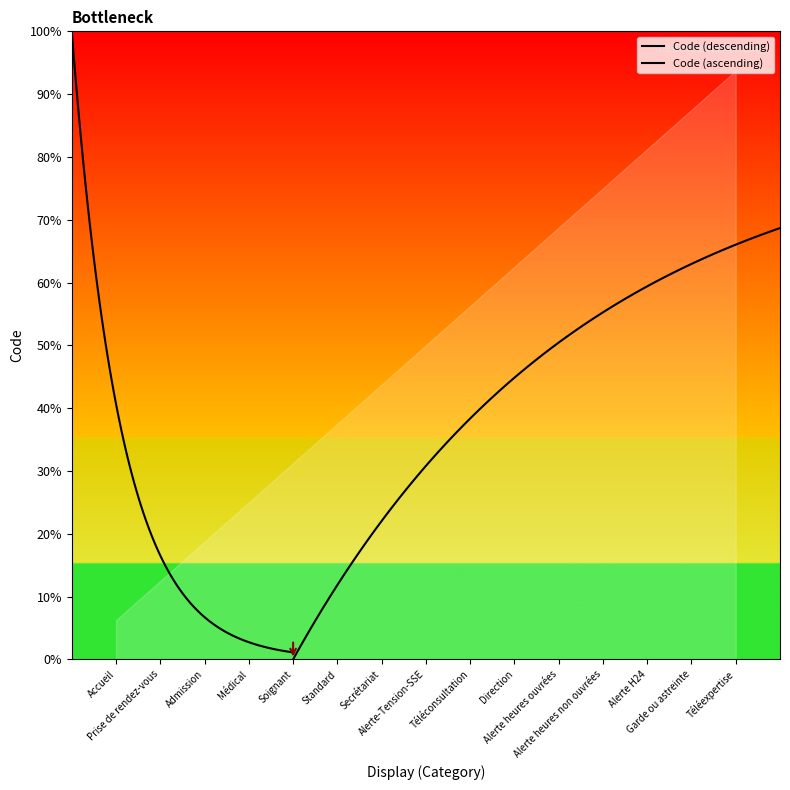

How many categories are shown in the chart?

15